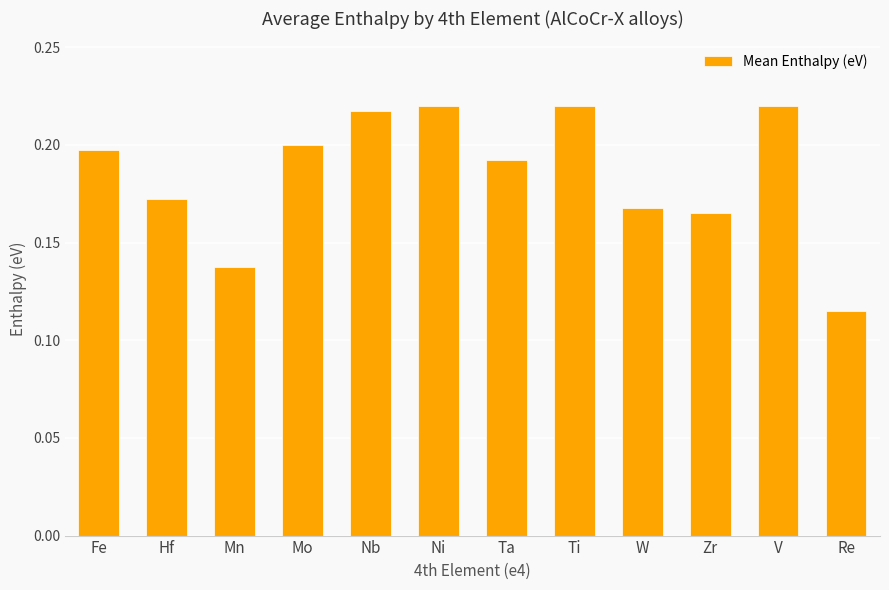

How many categories are shown in the chart?

12